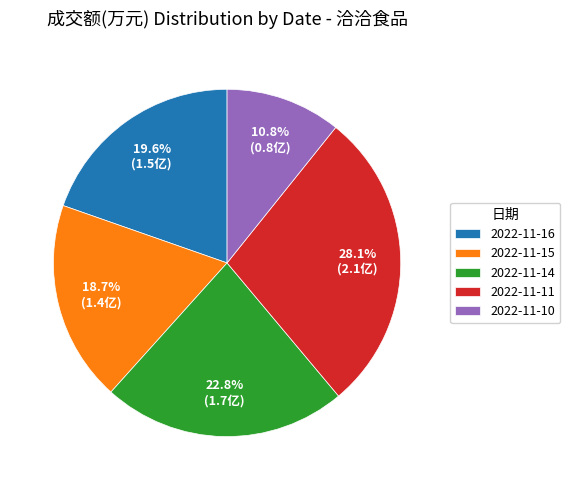

How many segments does this pie chart have?

5